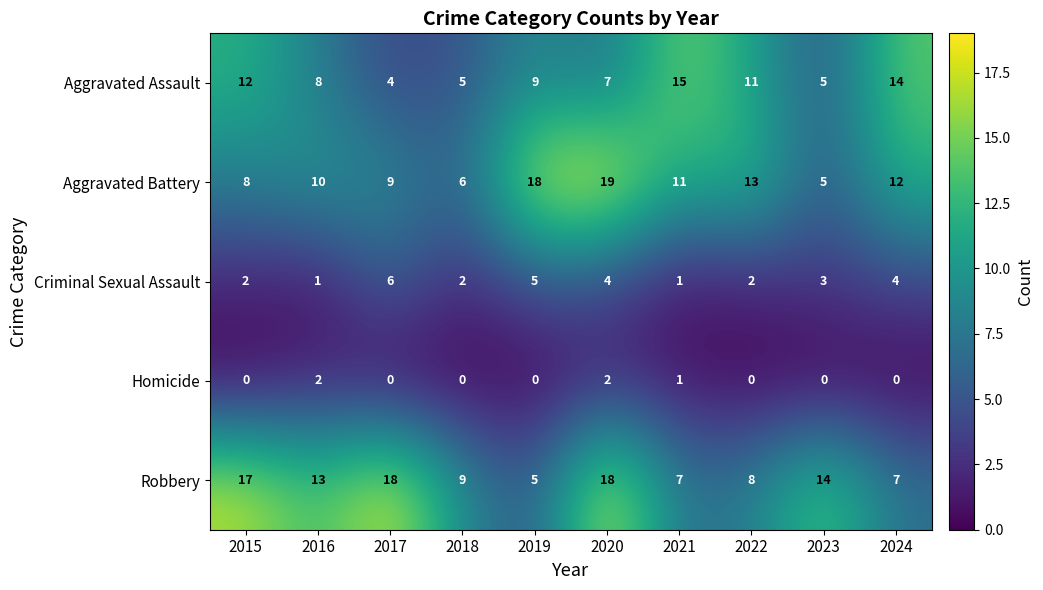

Which category has the lowest value in the Aggravated Assault series?

2017